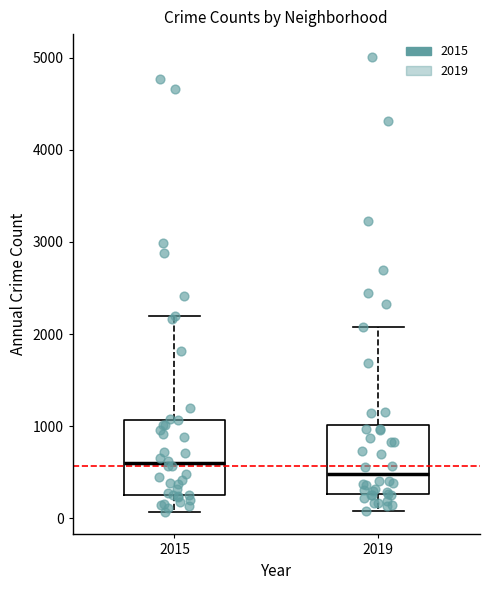

Which box has the lowest median line?

2019